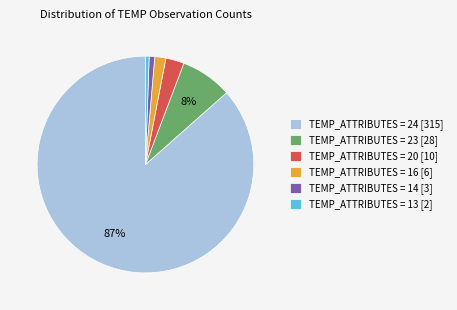

Which category has the biggest portion of the pie?

TEMP_ATTRIBUTES = 24 [315]